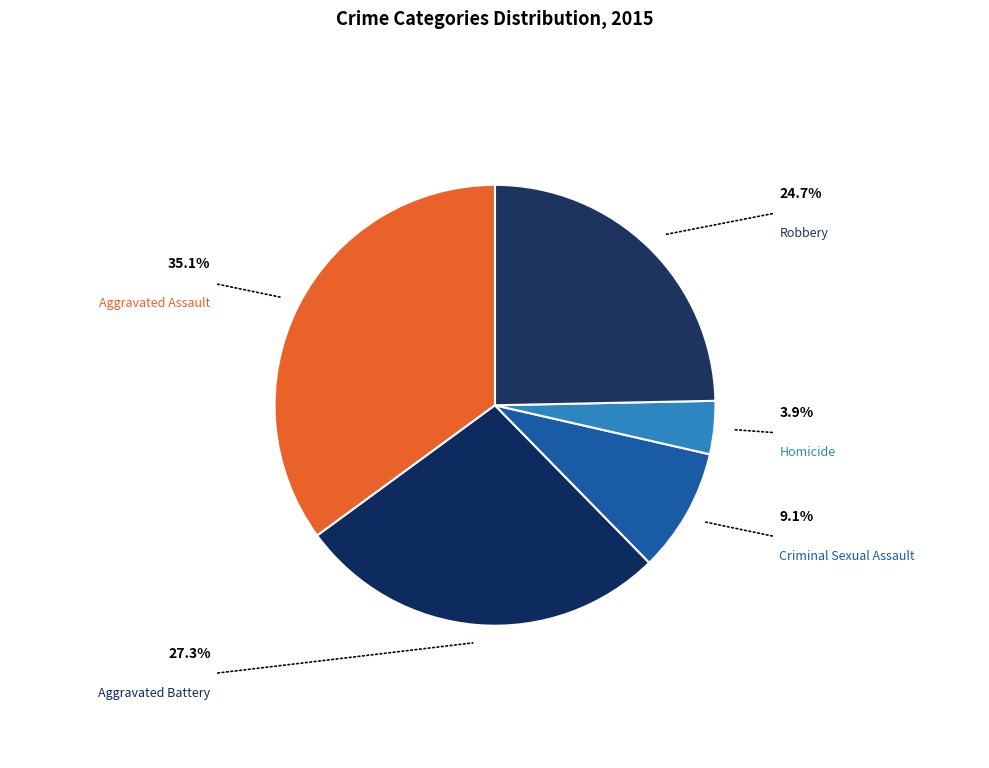

Which has a higher value, Homicide or Criminal Sexual Assault?

Criminal Sexual Assault